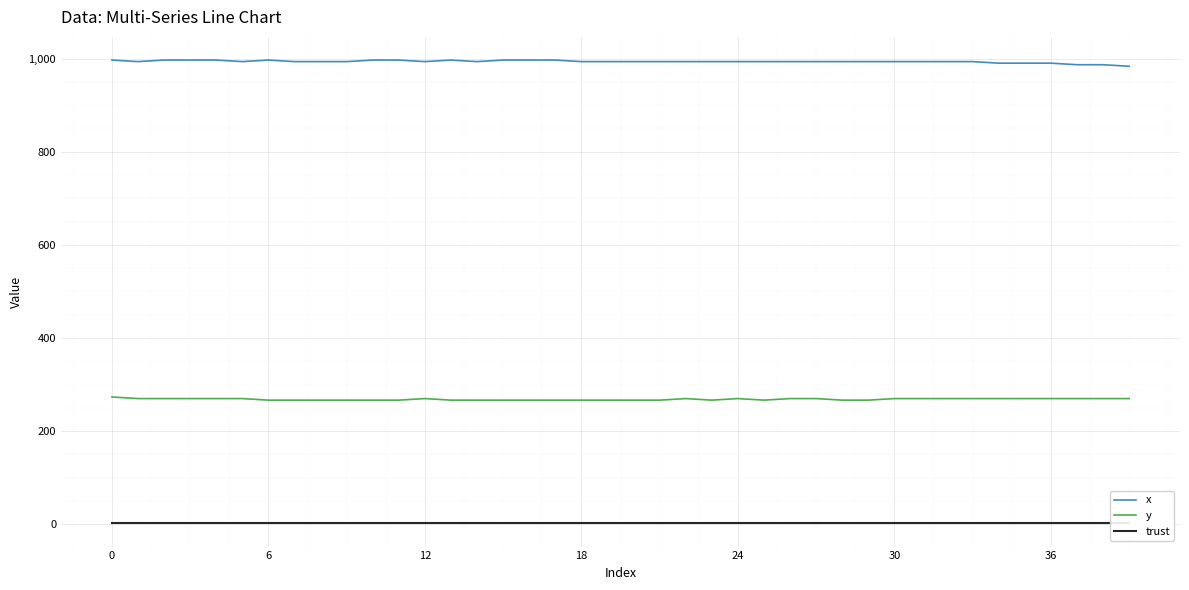

Is it true that y equals 270.0 at 36?

True